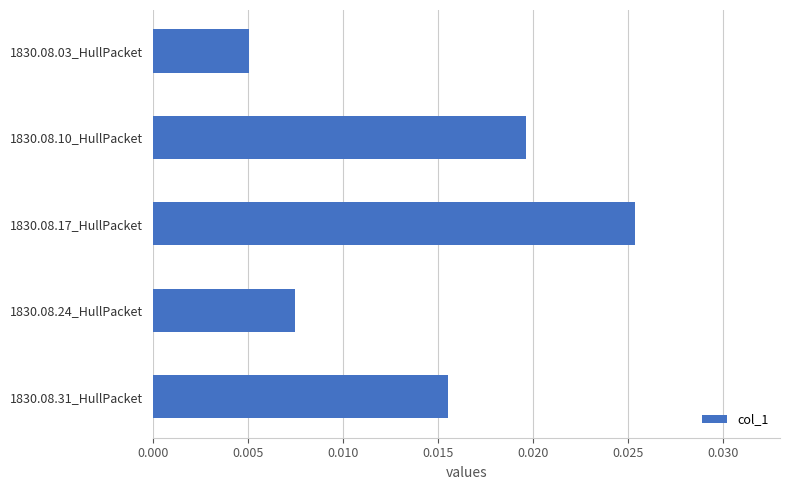

Count the values in the range 0 to 1.

5